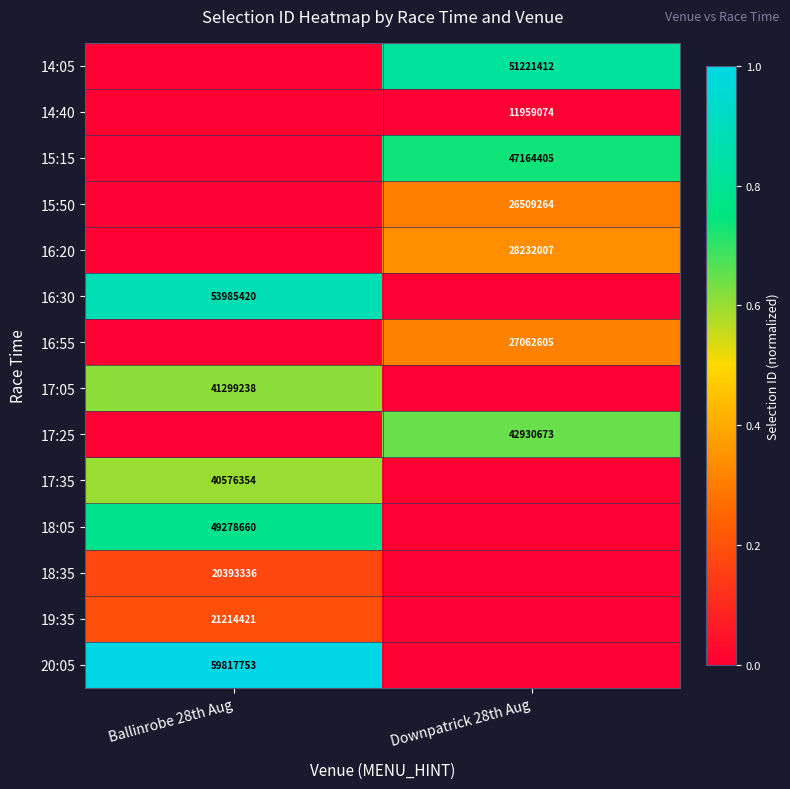

True or false: 19:35 has a value of 28128610 at Ballinrobe 28th Aug.

False